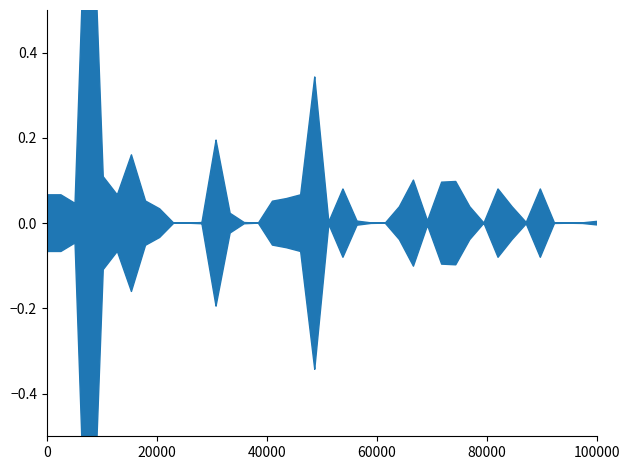

How many data points are less than 12000?

18